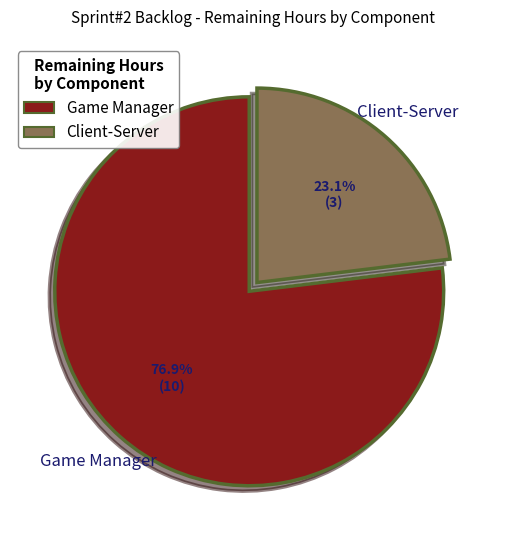

Is there any slice that represents more than half of the pie?

Yes